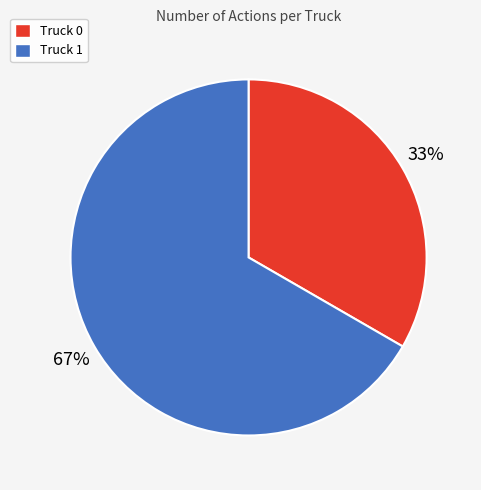

To the nearest percent, what portion does Truck 1 represent?

67%